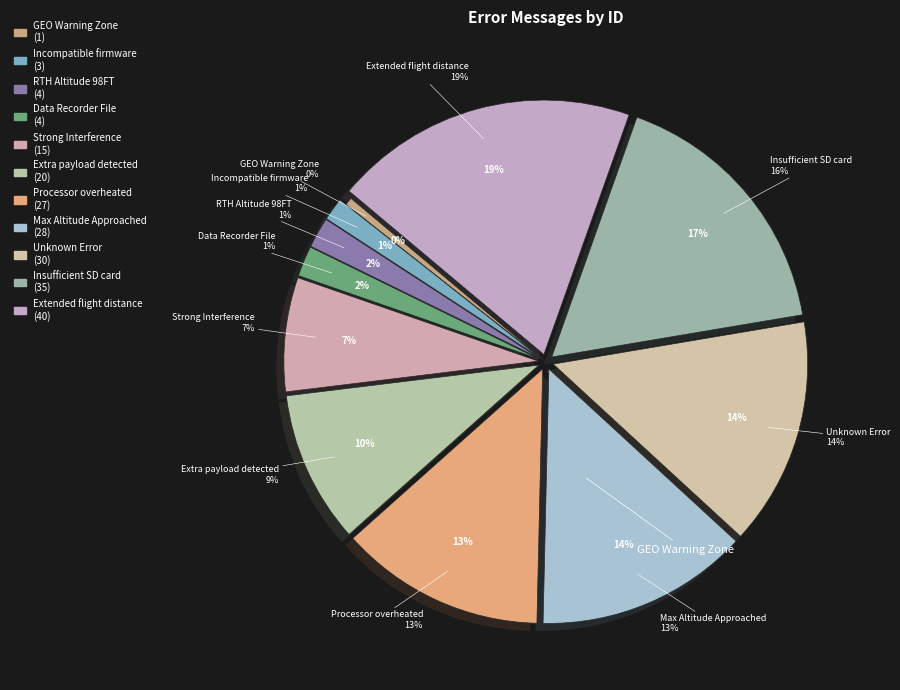

Is the sum of RTH Altitude 98FT and Strong Interference greater than half?

No